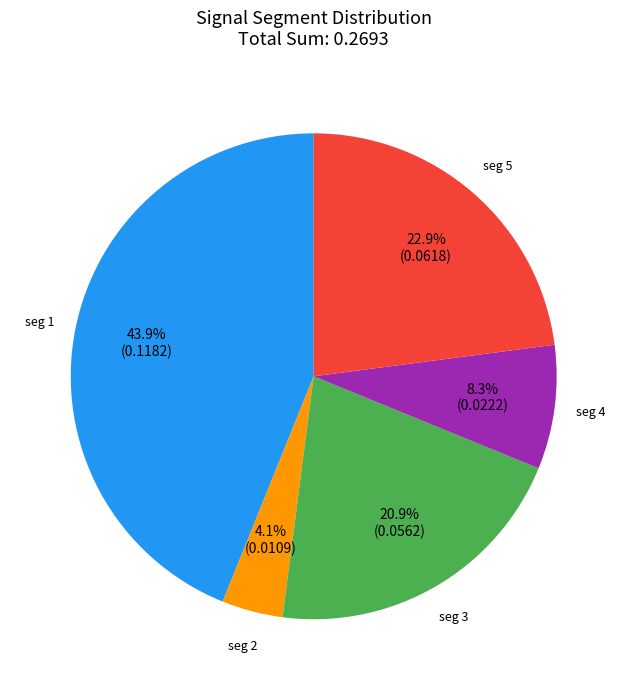

How many slices are in this pie chart?

5